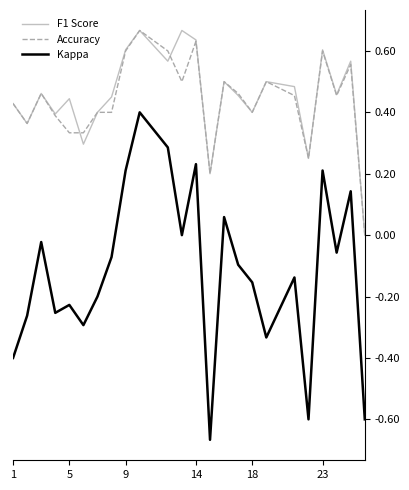

Which series has the widest spread of values?

Kappa